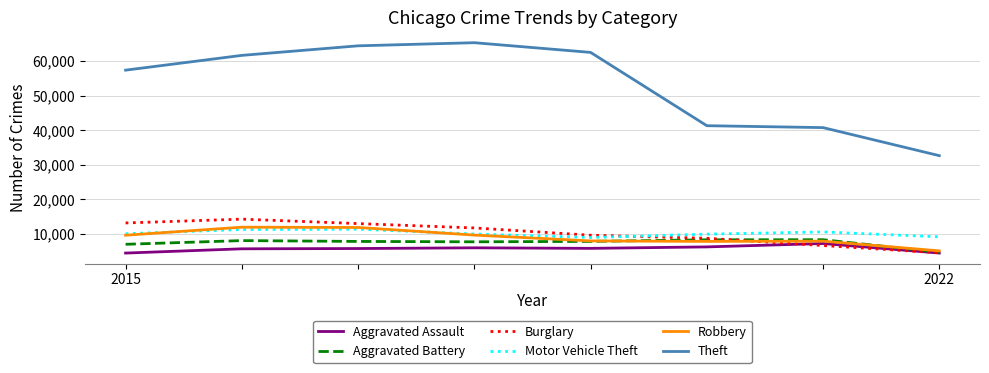

What is the maximum value shown in the chart?

65281